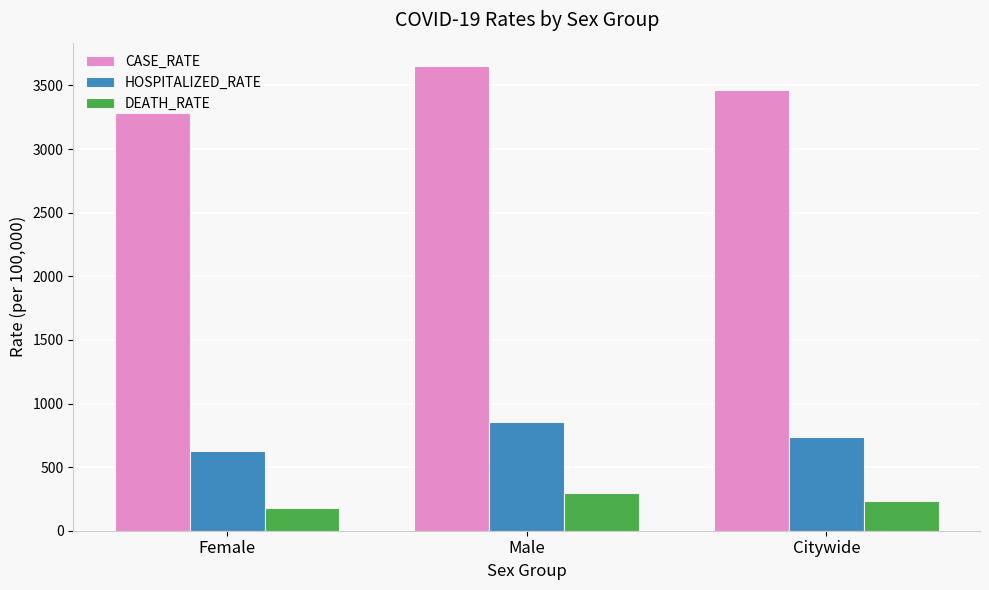

Reading left to right, transcribe all the data shown in this chart.

CASE_RATE: 3283.3	3653.8	3466.7
HOSPITALIZED_RATE: 624.2	857.6	735.8
DEATH_RATE: 180.6	294.2	234.9